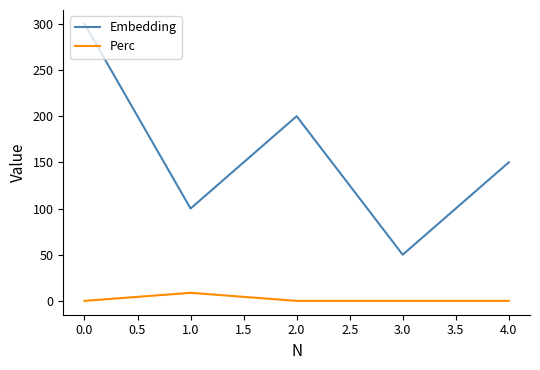

True or false: Perc has more than 0 interior local peaks.

True